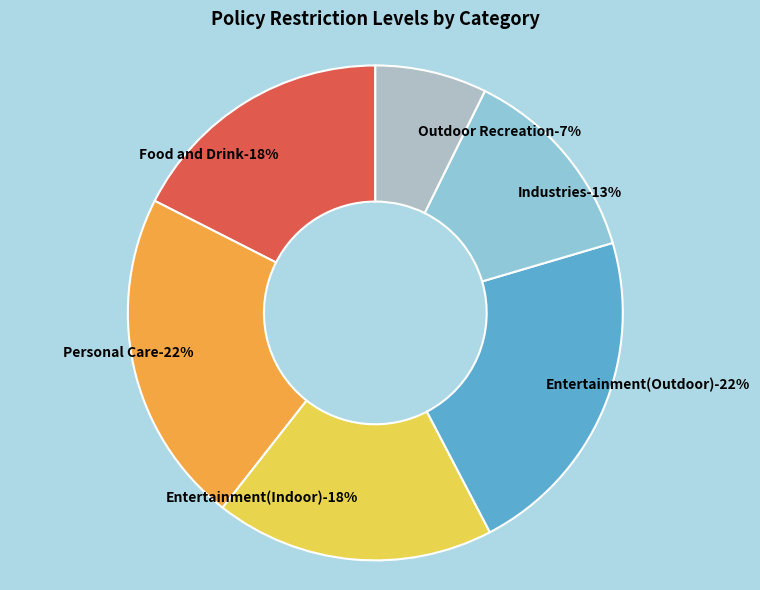

Combined, do Food and Drink and Personal Care account for over 50%?

No